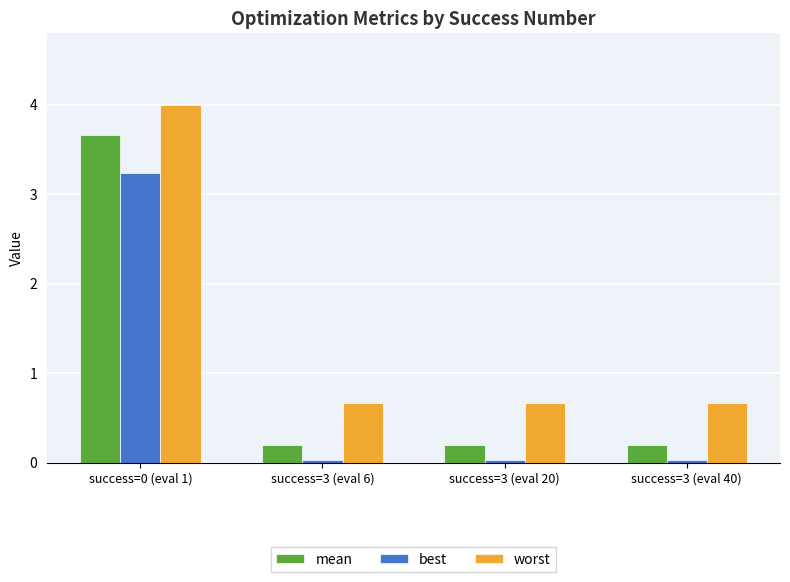

What is the value of the worst bar at the 2nd from the left?

0.7